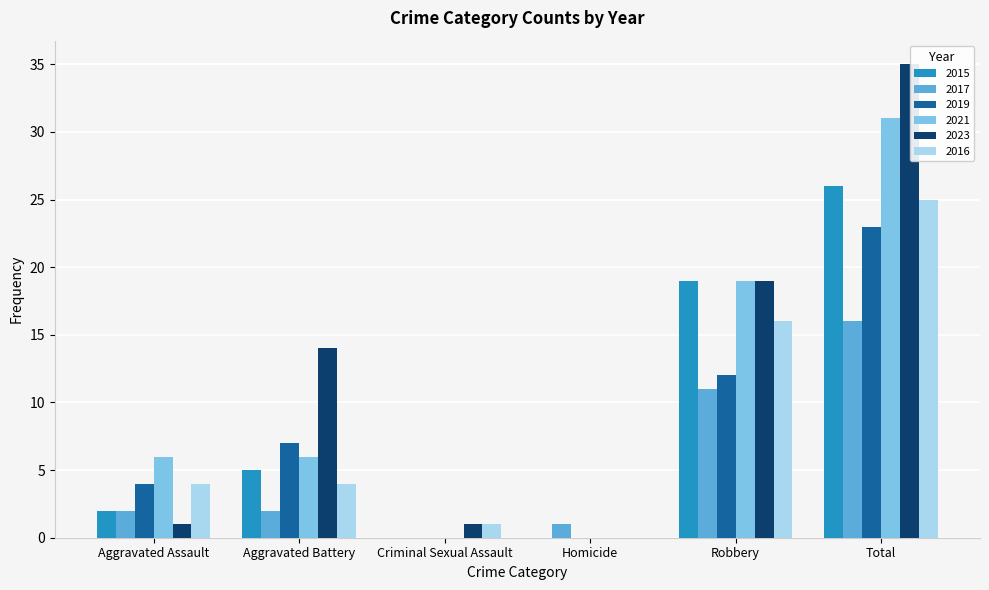

At which category is the sum across all series the highest?

Total